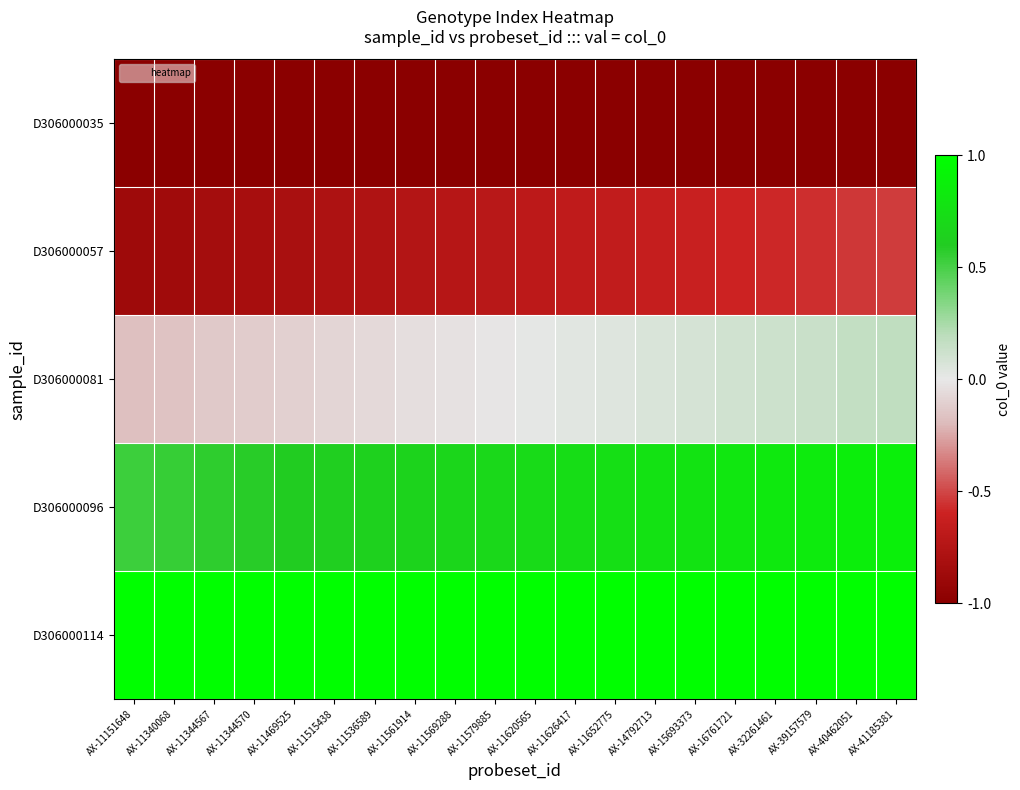

What is the greatest value displayed?

1.0